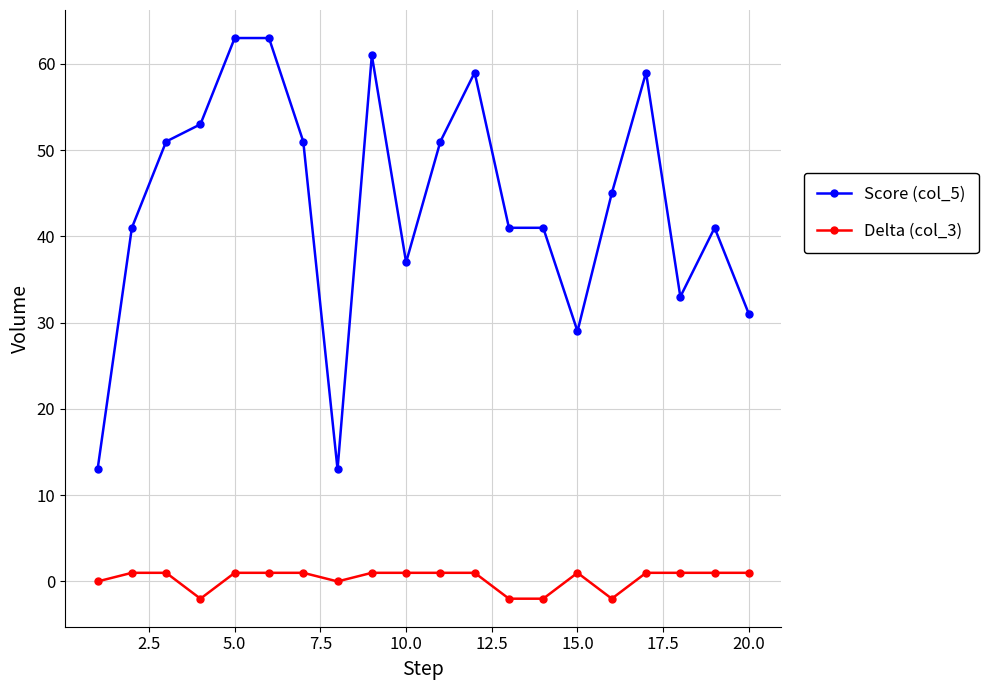

True or false: Score (col_5) has more than 0 interior local peaks.

True